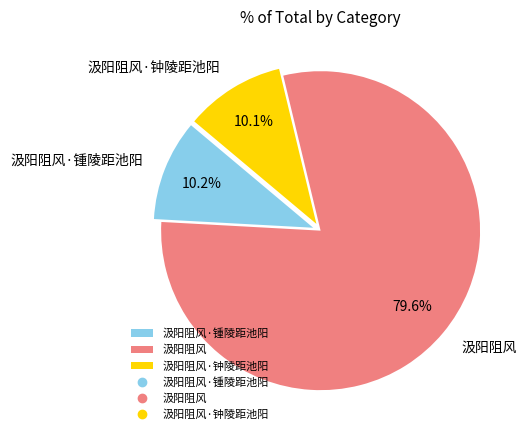

To the nearest percent, what percentage of the pie is 汲阳阻风?

80%